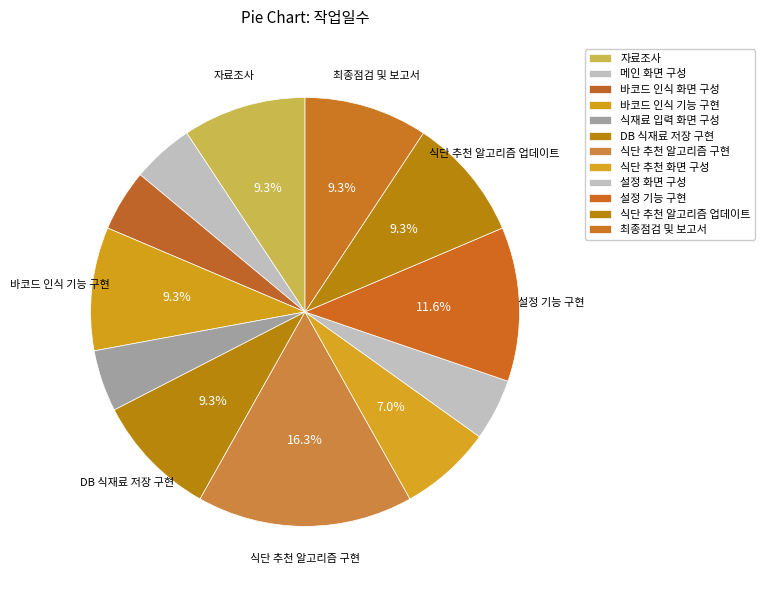

How many slices are in this pie chart?

12